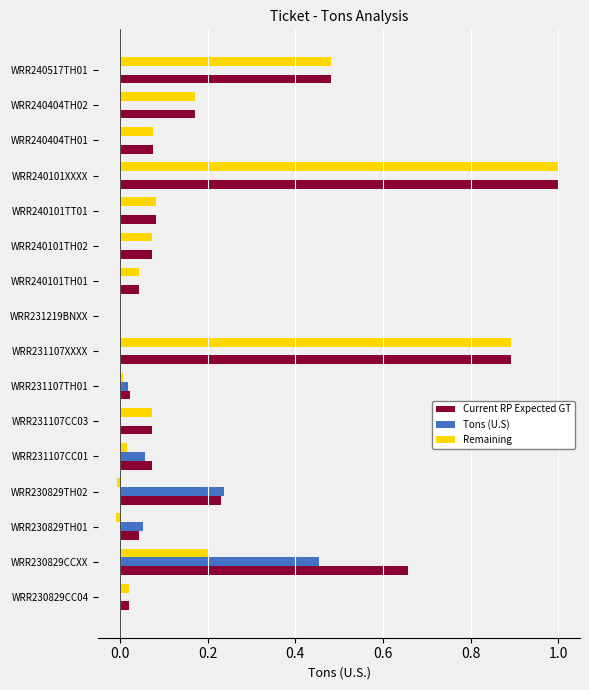

Is it true that Current RP Expected GT equals 0.0 at WRR231107TH01?

True